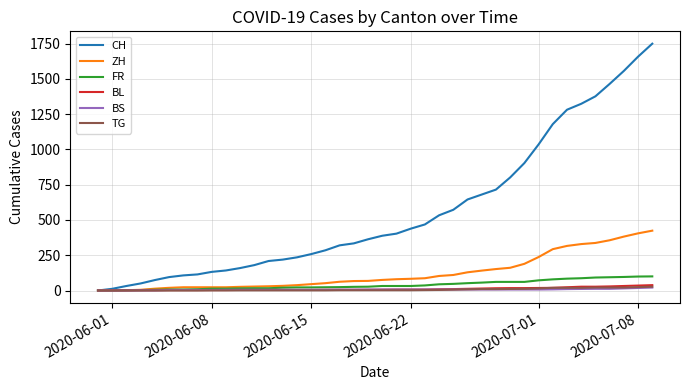

Which series has the widest spread of values?

CH